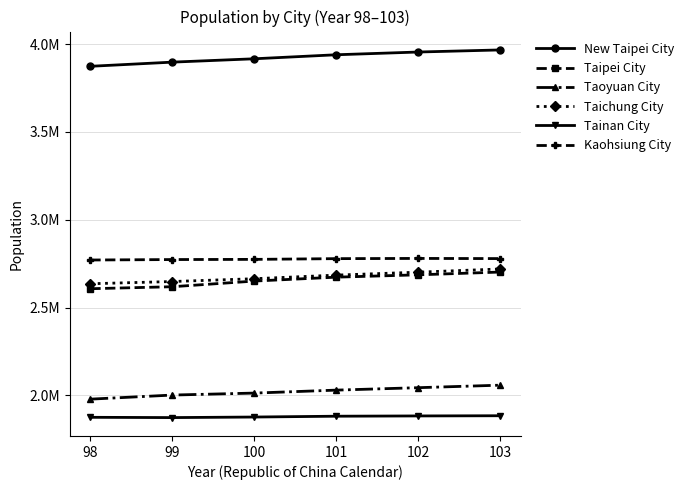

True or false: Taipei City has a value of 4650066 at 103.

False